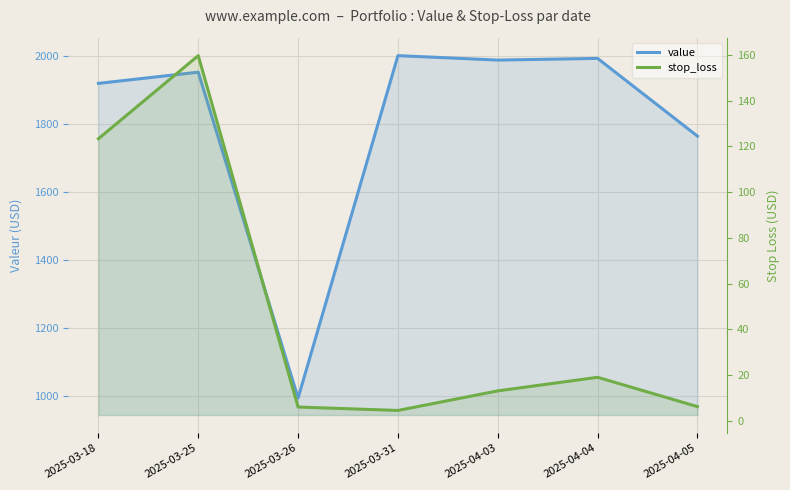

In stop_loss, how many points are higher than both neighbors (excluding endpoints)?

2